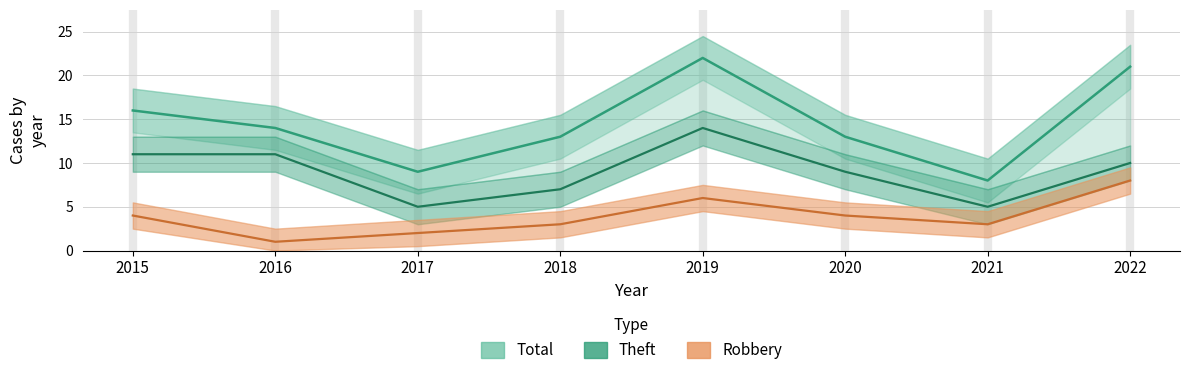

Read the Robbery value at 2022.

8